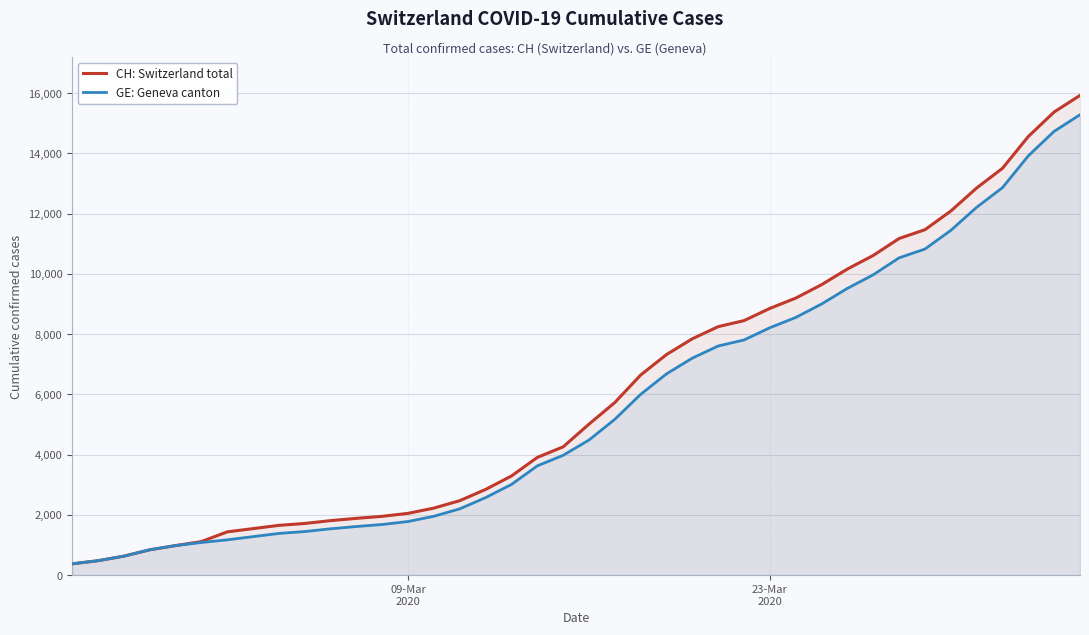

Which series has the largest range (max minus min)?

CH: Switzerland total